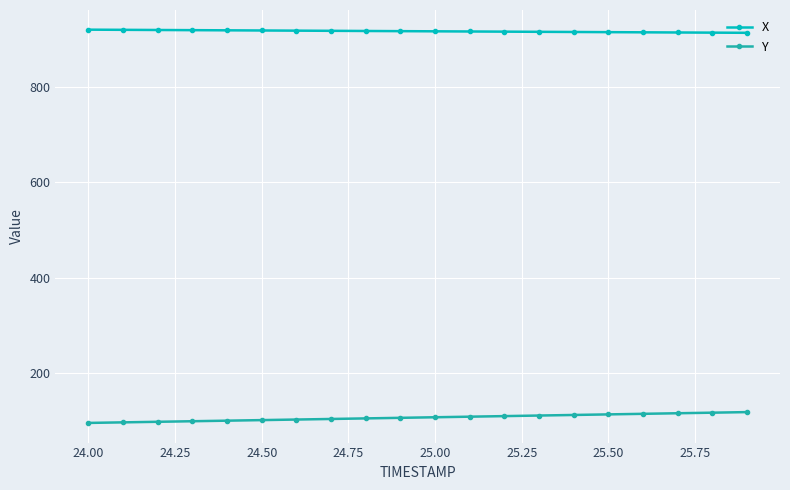

What is the value of the X point at the 20th from the left?

912.5